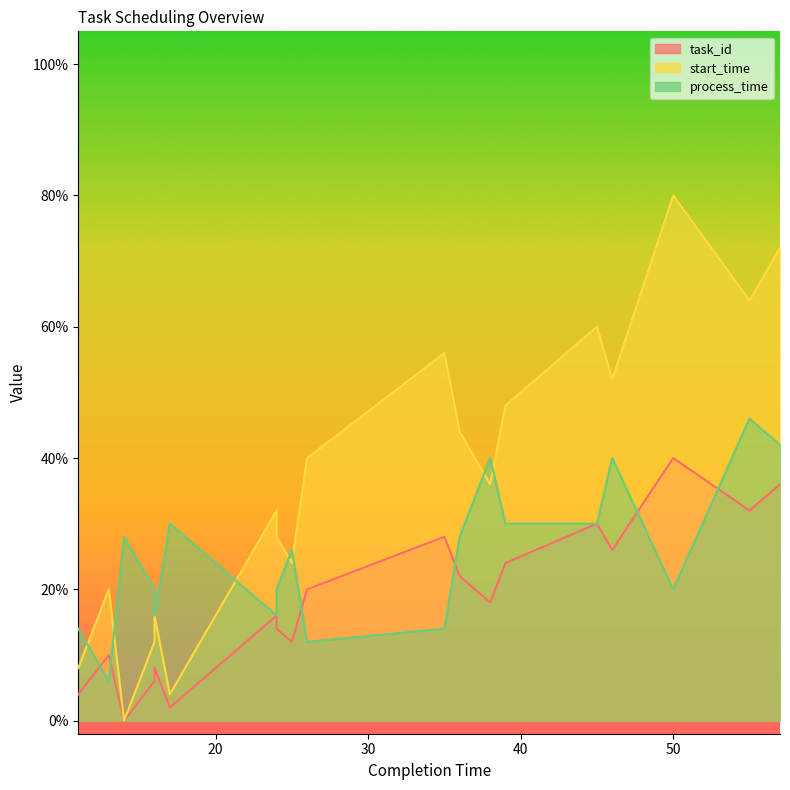

Between which two adjacent categories do process_time and start_time first intersect?

11 and 13